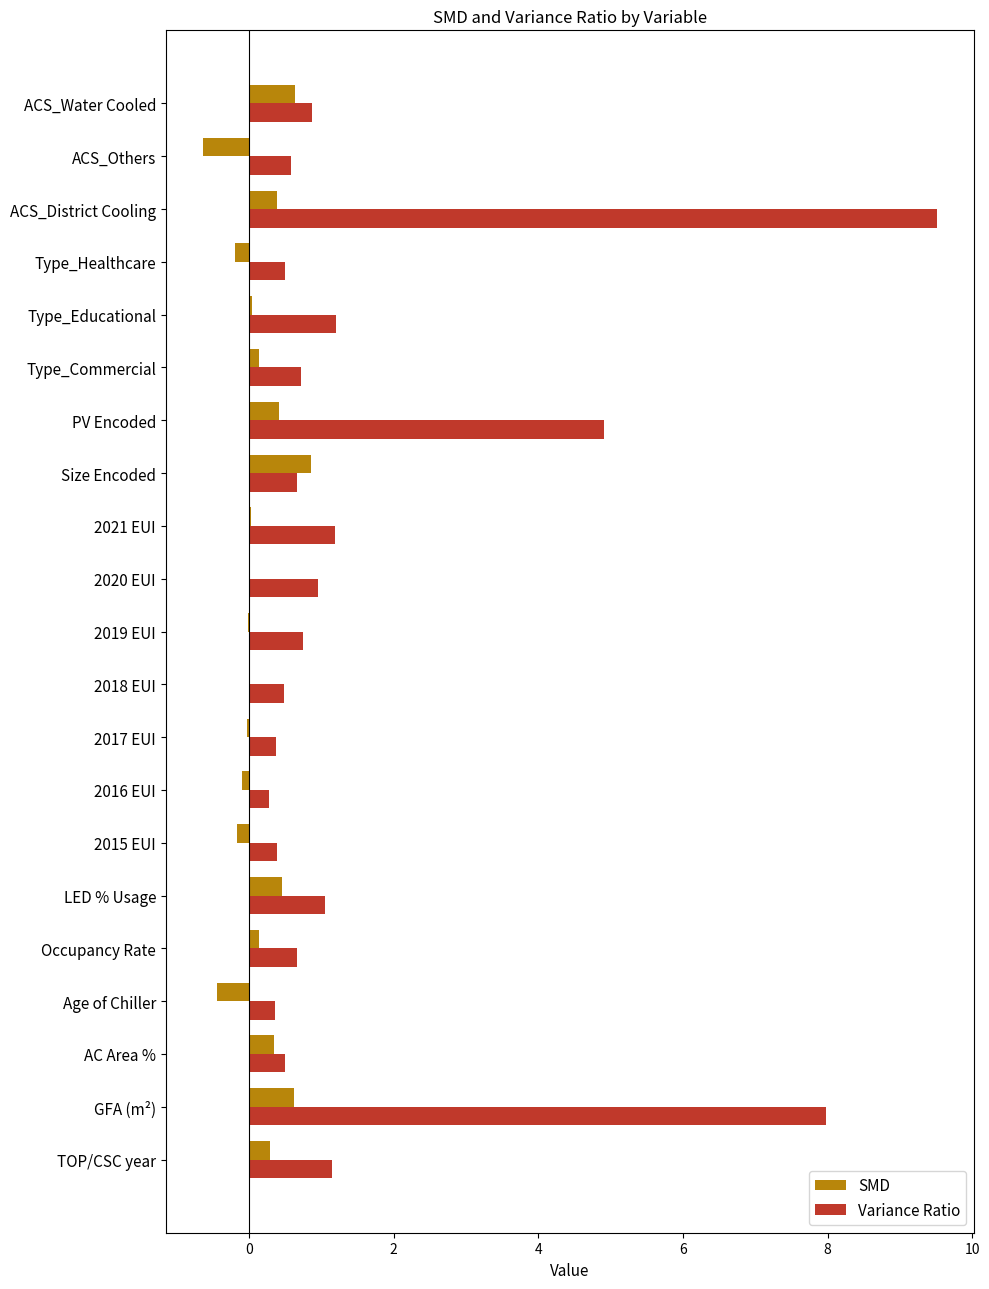

Is it true that Variance Ratio equals 0.7 at Occupancy Rate?

True